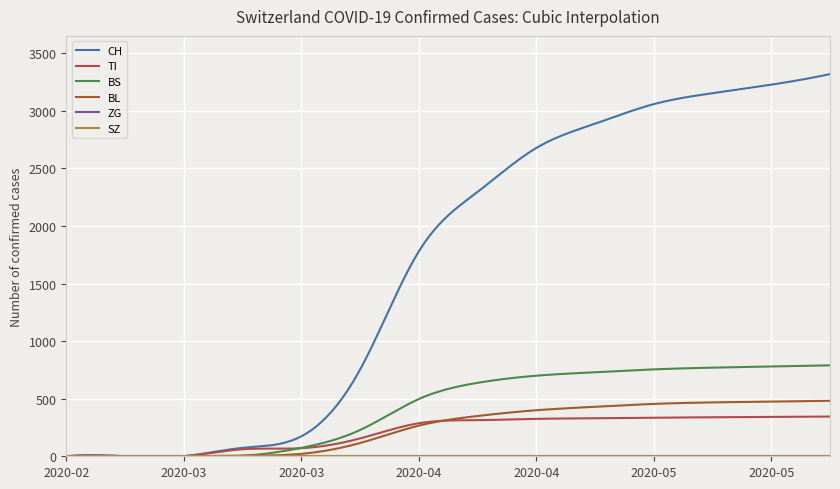

What is the greatest value displayed?

3320